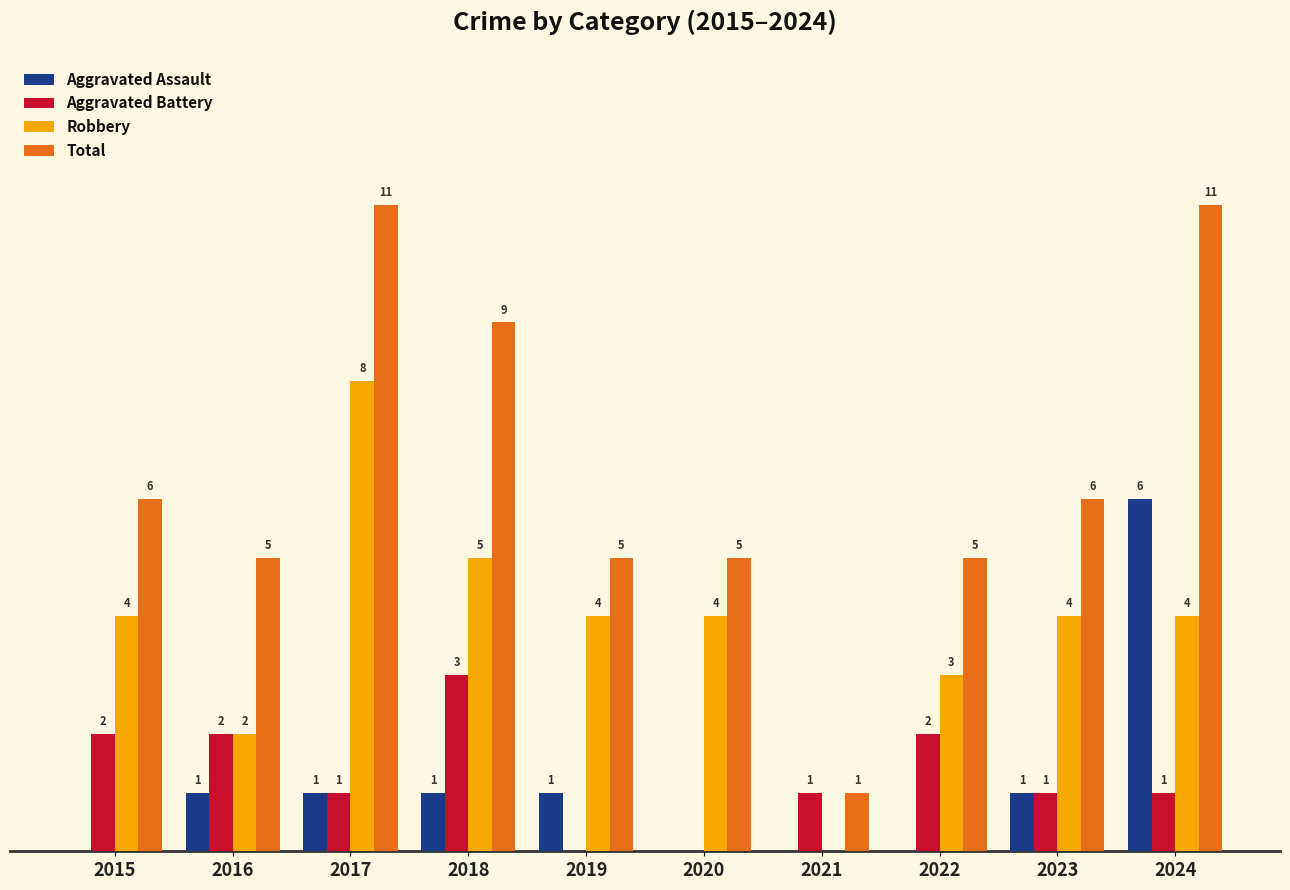

Which series has the largest total across all categories?

Total